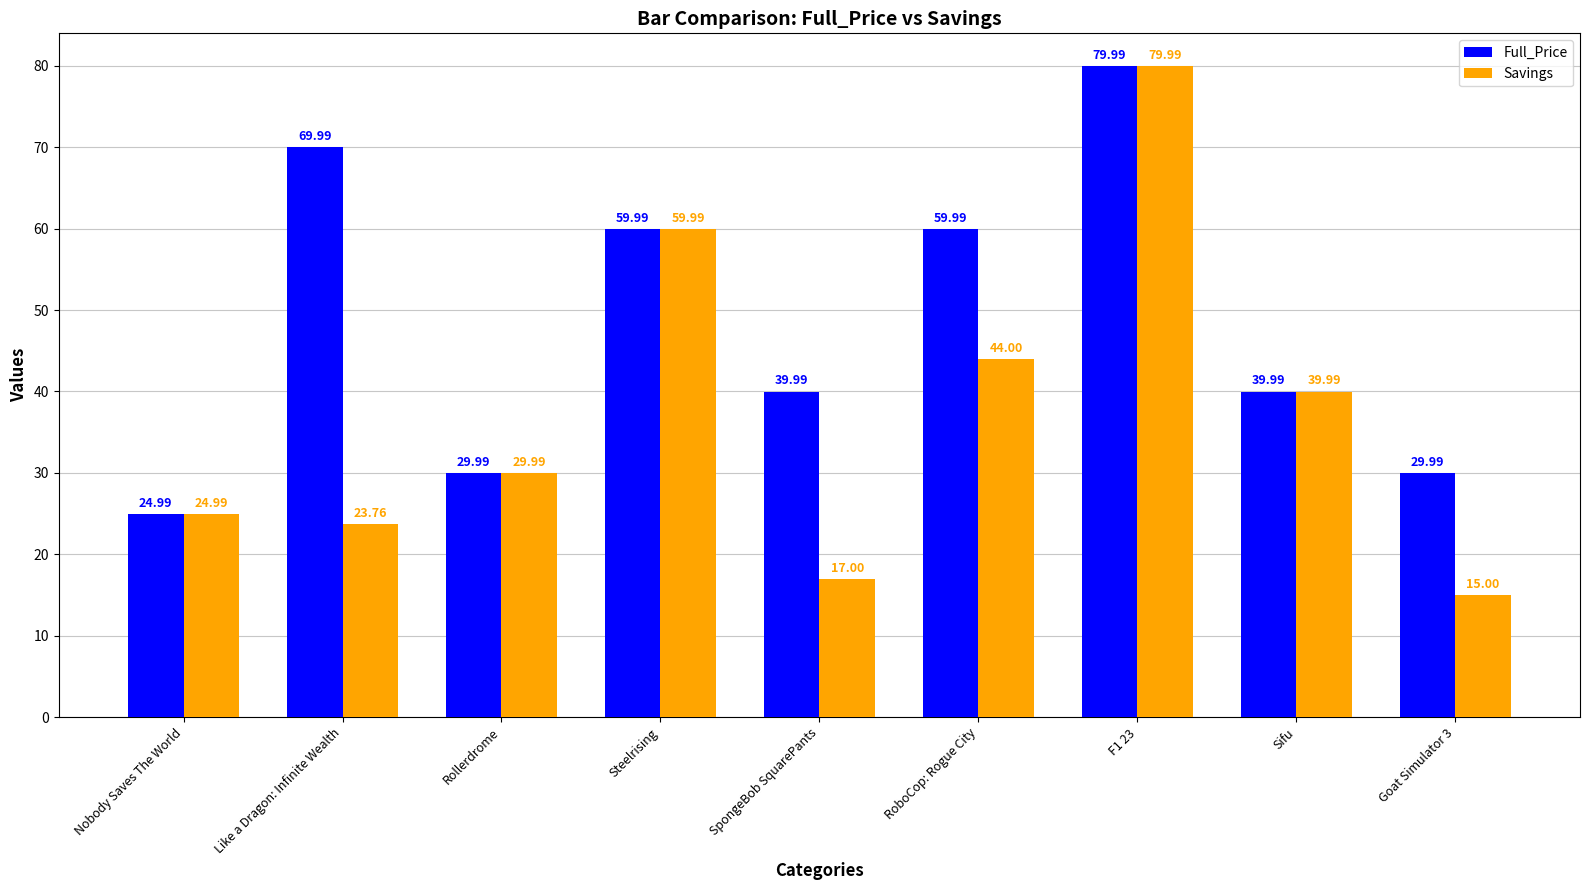

Reading left to right, what are all the values shown in this chart?

Full_Price: Nobody Saves The World=25.0	Like a Dragon: Infinite Wealth=70.0	Rollerdrome=30.0	Steelrising=60.0	SpongeBob SquarePants=40.0	RoboCop: Rogue City=60.0	F1 23=80.0	Sifu=40.0	Goat Simulator 3=30.0
Savings: Nobody Saves The World=25.0	Like a Dragon: Infinite Wealth=23.8	Rollerdrome=30.0	Steelrising=60.0	SpongeBob SquarePants=17.0	RoboCop: Rogue City=44.0	F1 23=80.0	Sifu=40.0	Goat Simulator 3=15.0